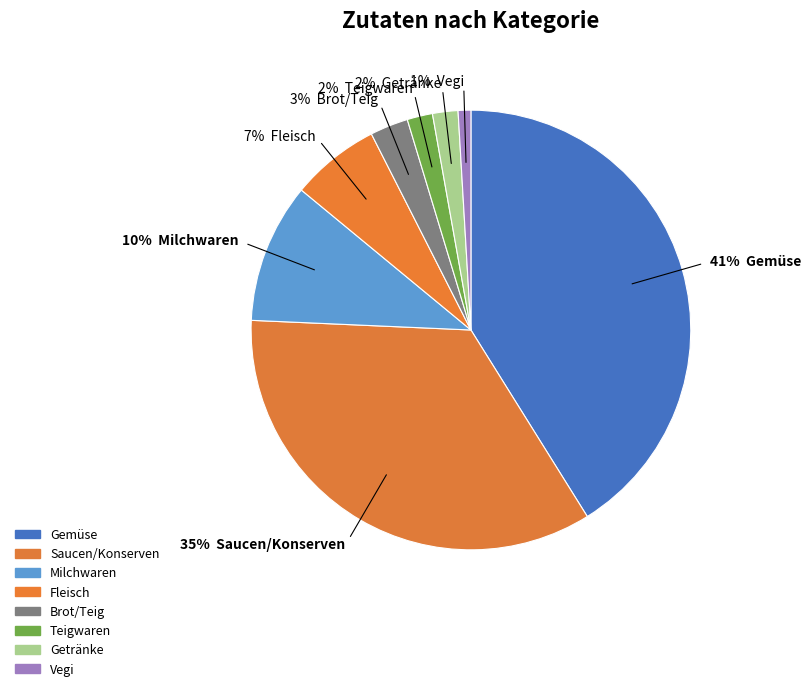

Count the number of slices in the pie.

8